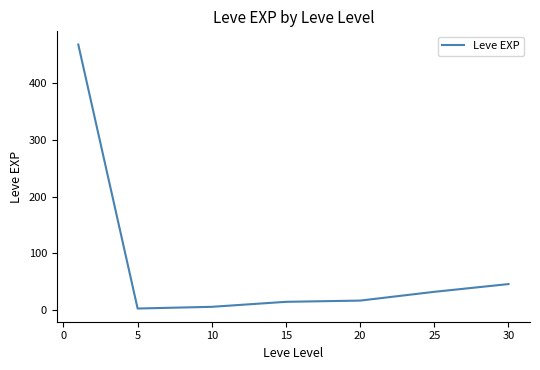

What is the greatest value displayed?

468.5